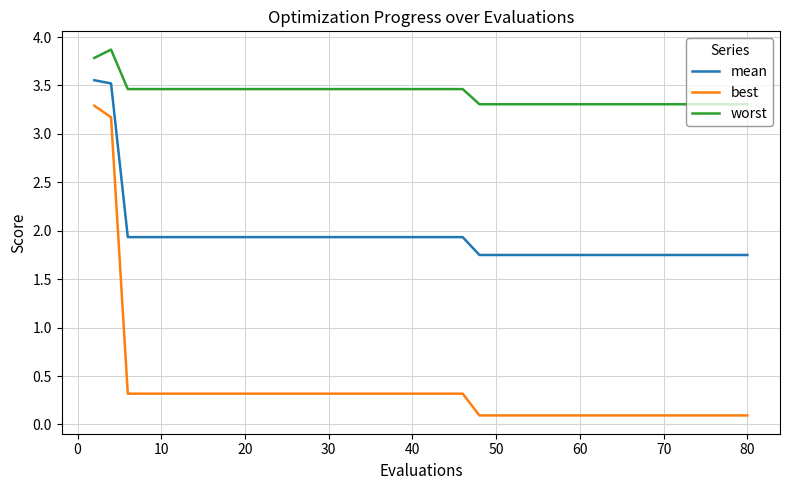

What is the difference between the maximum and minimum values in the worst series?

0.6